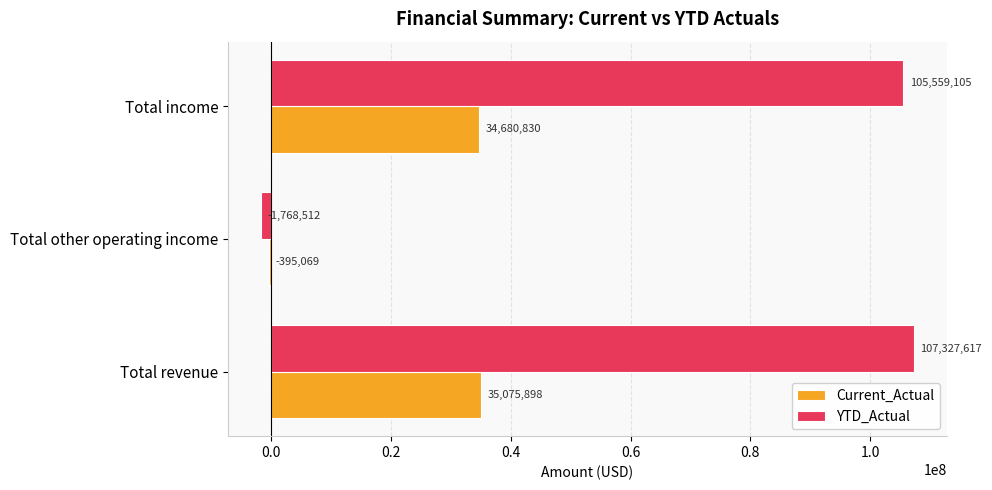

The value of YTD_Actual at Total other operating income is -1768511.9. True or false?

True